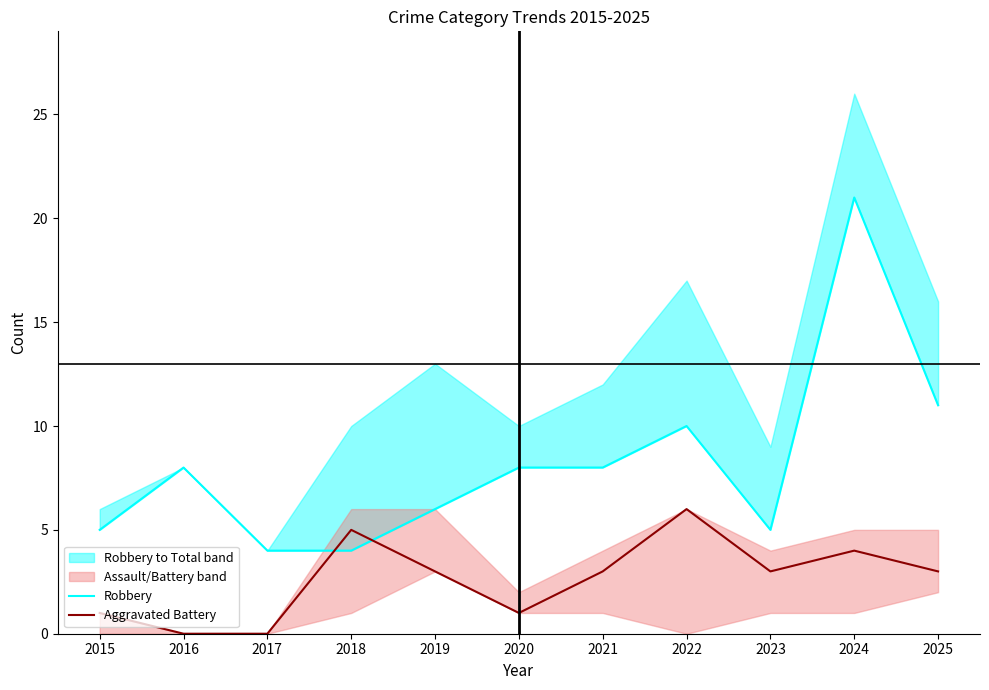

Which category has the lowest value in the Aggravated Battery series?

2016